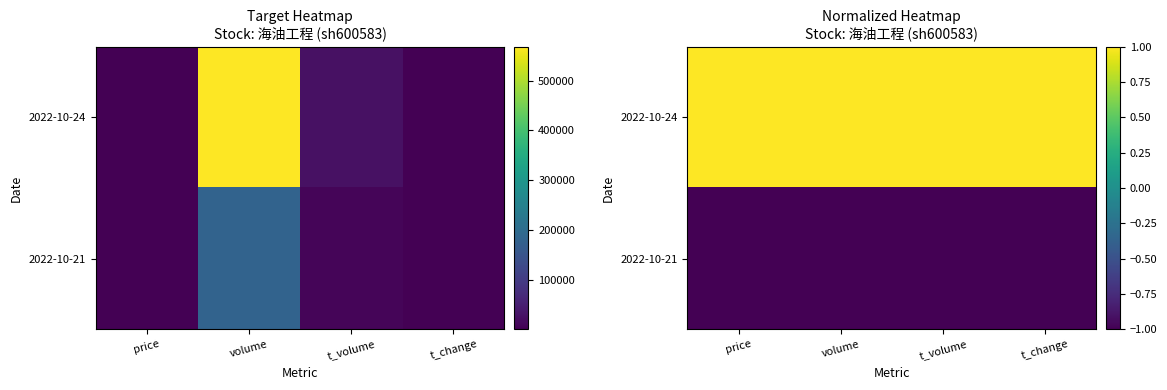

The 2022-10-21 series shows -1.0 at volume. True or false?

True